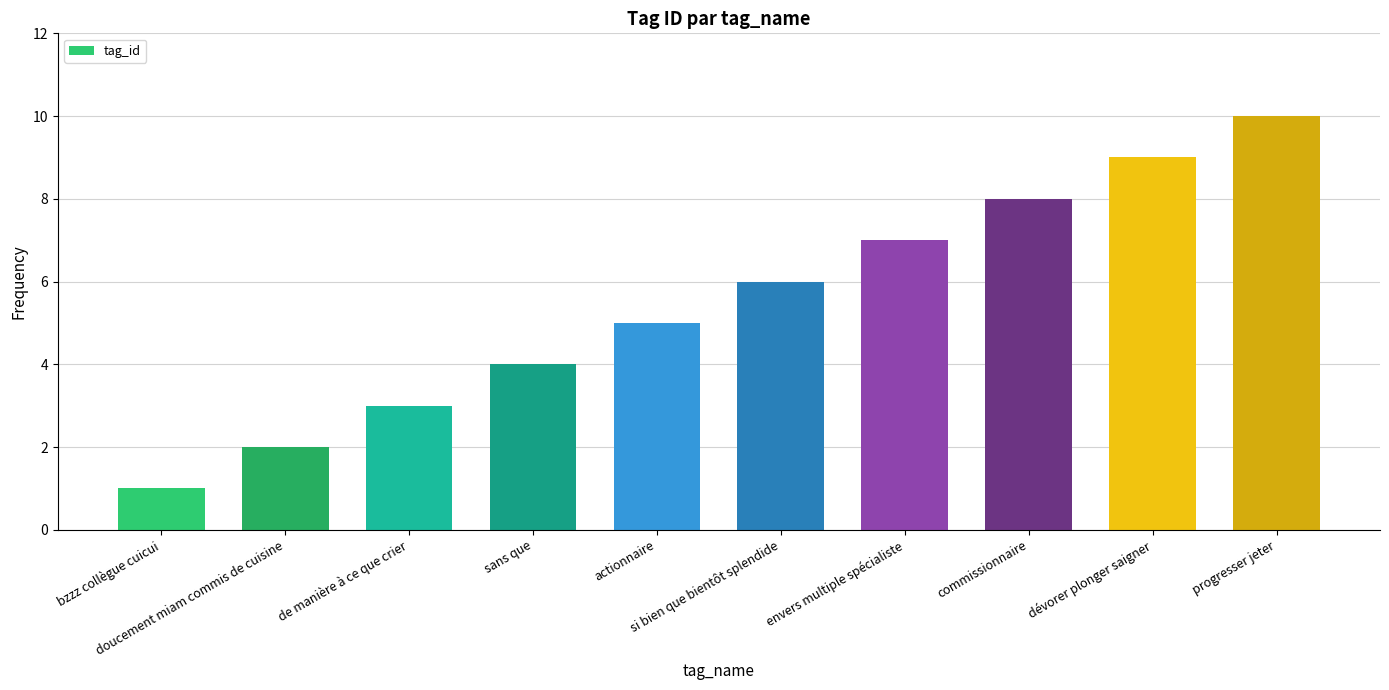

What is the difference between the second highest and second lowest values?

7